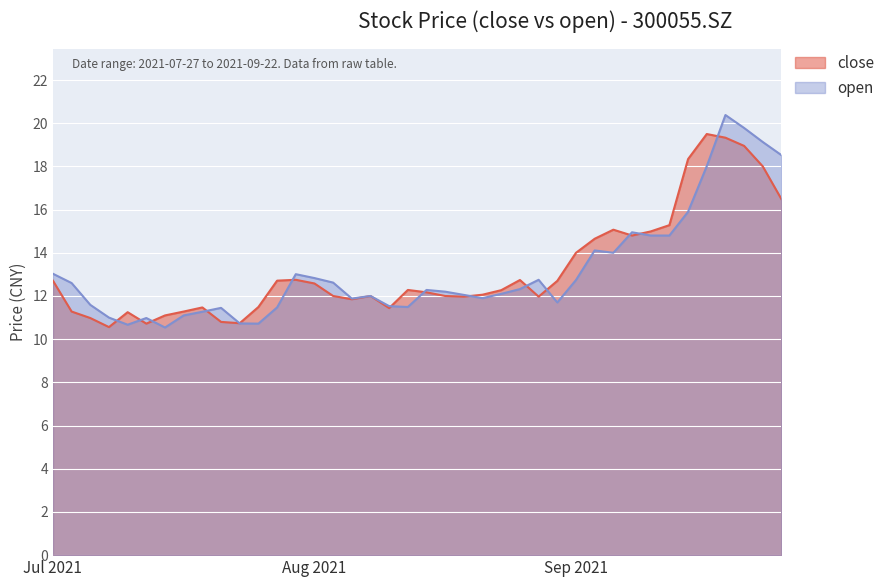

How many values in the close series are below 12?

15